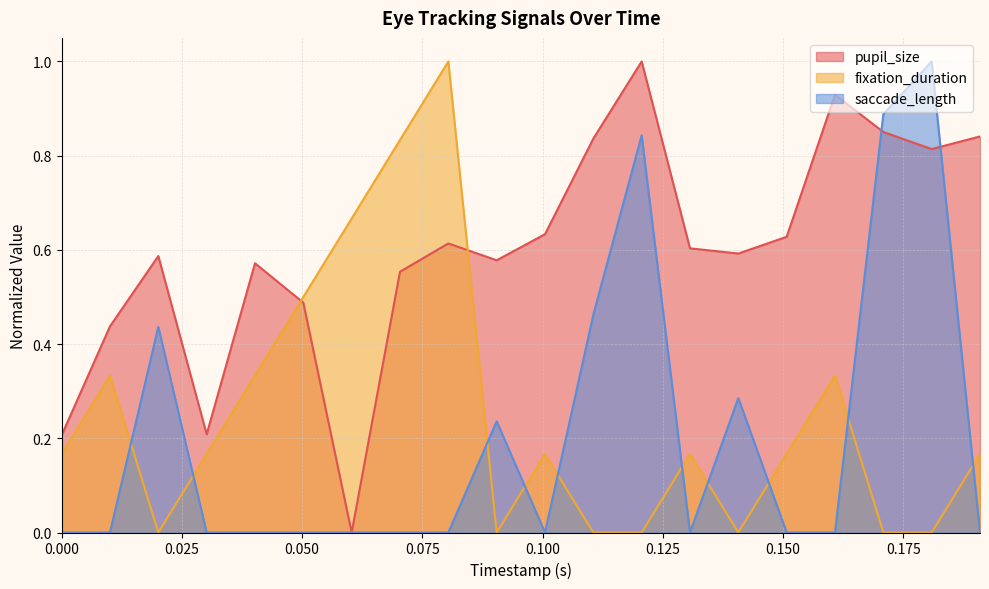

What is the maximum value for saccade_length?

1.0